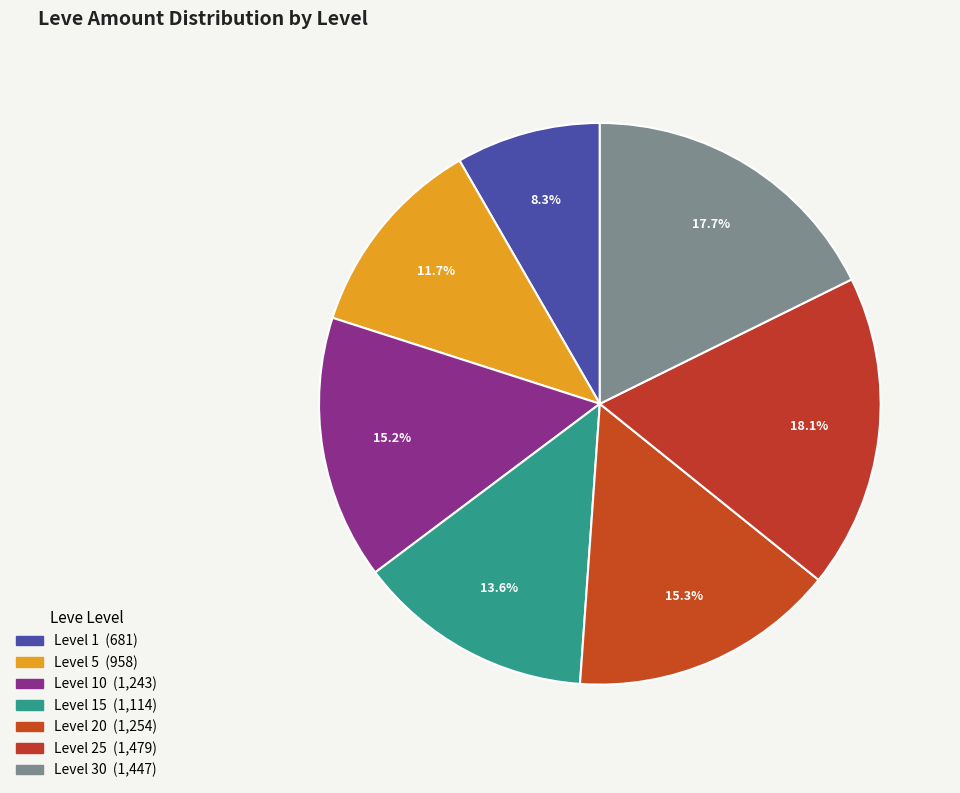

How many segments does this pie chart have?

7